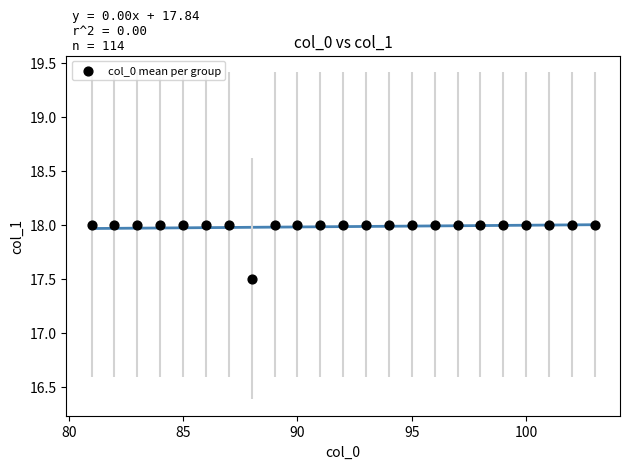

What Y value in the scatter plot is closest to 17?

17.5